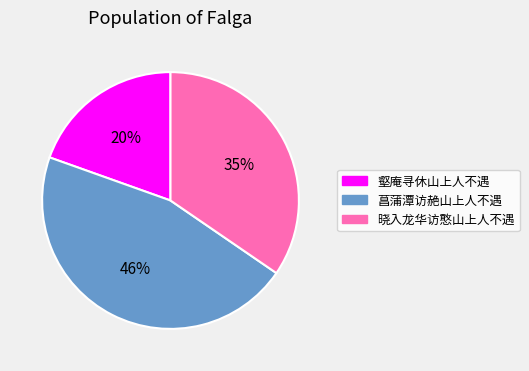

To the nearest percent, what is the average slice percentage?

33%